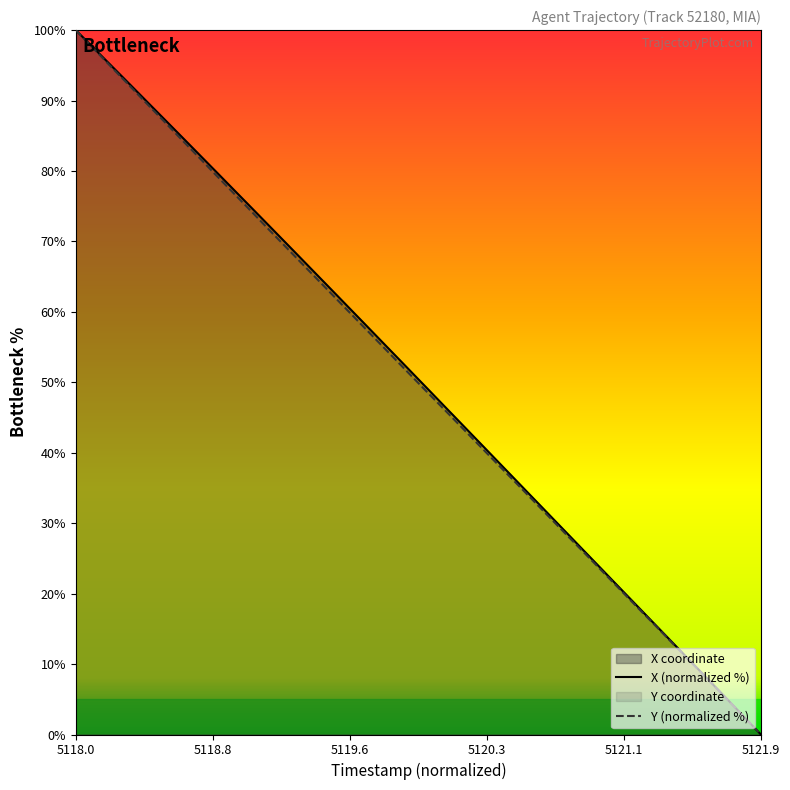

What is the average value of the X (normalized %) series?

50.3